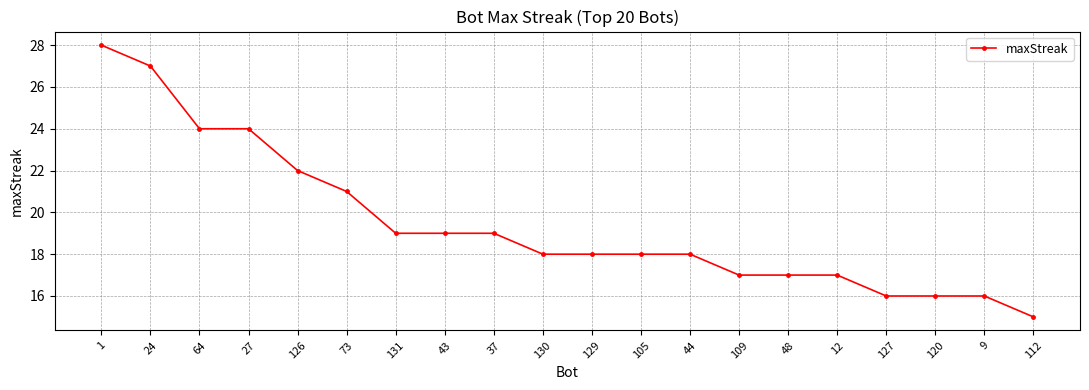

Does the chart have visible grid lines?

Yes